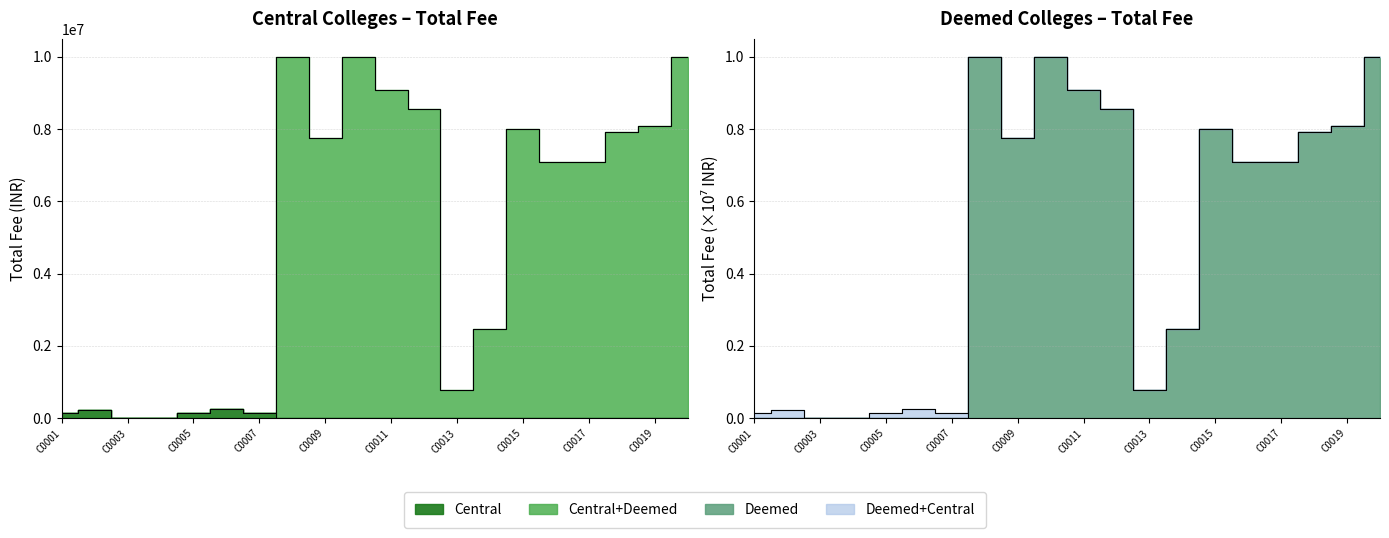

True or false: Central has a value of 365485.3 at C0002.

False